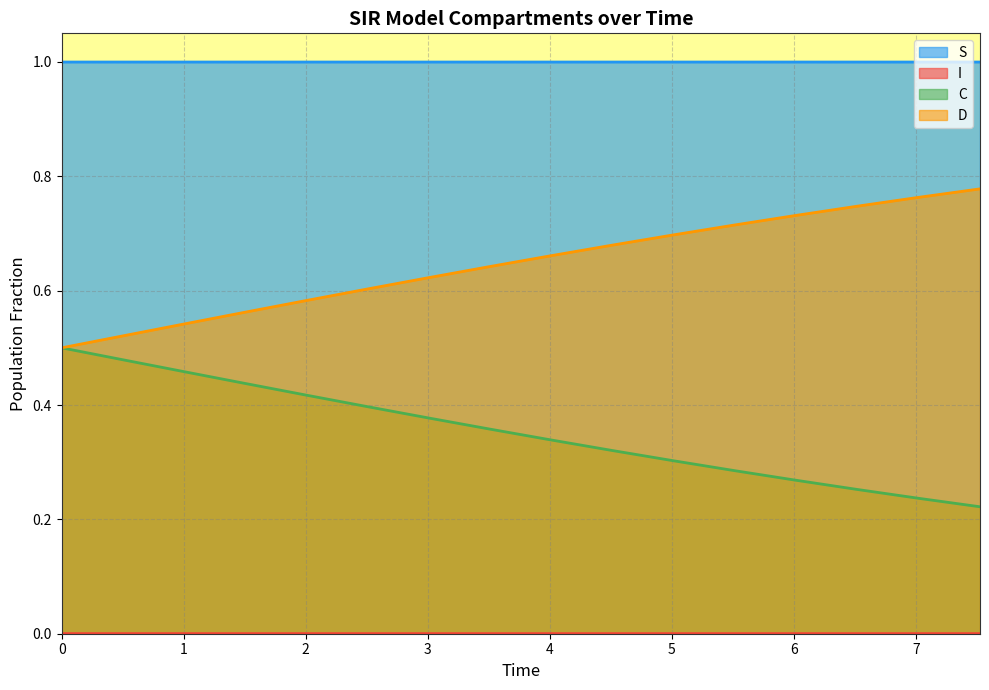

Which series has the widest spread of values?

C